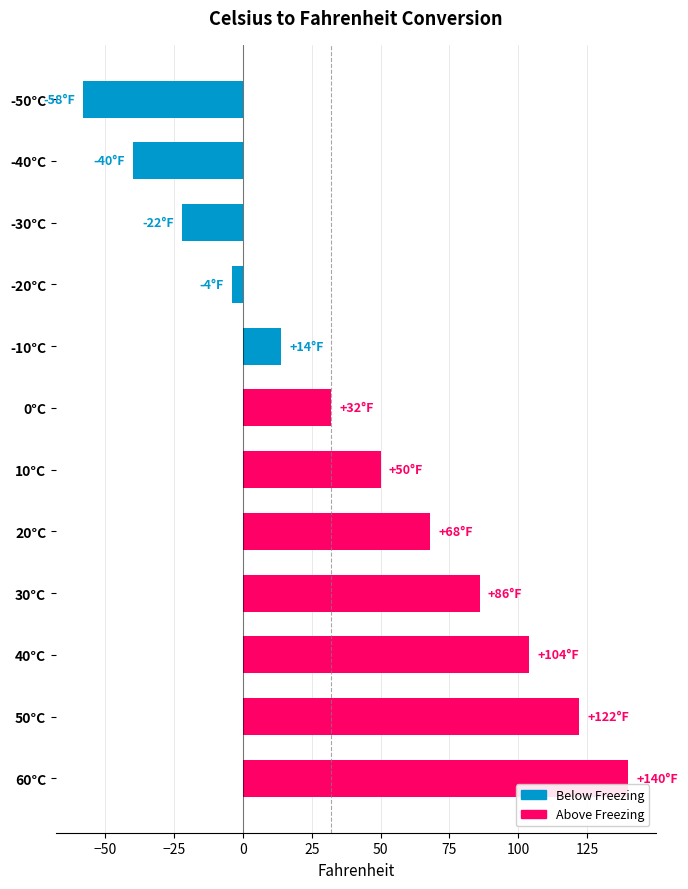

What is the difference between the maximum and minimum values?

198